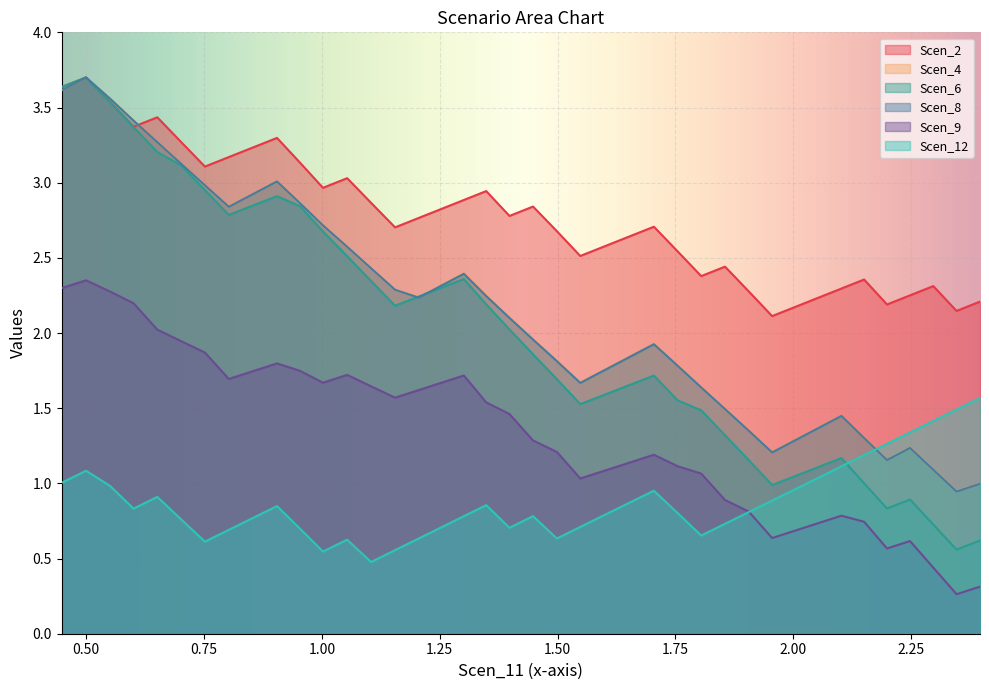

Reading left to right, transcribe all the data shown in this chart.

Scen_2: 3.6	3.7	3.5	3.4	3.4	3.3	3.1	3.2	3.2	3.3	3.1	3.0	3.0	2.9	2.7	2.8	2.8	2.9	2.9	2.8	2.8	2.7	2.5	2.6	2.6	2.7	2.5	2.4	2.4	2.3	2.1	2.2	2.2	2.3	2.4	2.2	2.3	2.3	2.1	2.2
Scen_4: 3.6	3.7	3.6	3.4	3.3	3.1	3.0	2.8	2.9	3.0	2.9	2.7	2.6	2.4	2.3	2.2	2.3	2.4	2.2	2.1	2.0	1.8	1.7	1.8	1.8	1.9	1.8	1.6	1.5	1.4	1.2	1.3	1.4	1.5	1.3	1.2	1.2	1.1	0.9	1.0
Scen_6: 3.6	3.7	3.5	3.4	3.2	3.1	3.0	2.8	2.8	2.9	2.8	2.7	2.5	2.3	2.2	2.2	2.3	2.4	2.2	2.0	1.9	1.7	1.5	1.6	1.7	1.7	1.6	1.5	1.3	1.2	1.0	1.0	1.1	1.2	1.0	0.8	0.9	0.7	0.6	0.6
Scen_8: 3.6	3.7	3.6	3.4	3.3	3.1	3.0	2.8	2.9	3.0	2.9	2.7	2.6	2.4	2.3	2.2	2.3	2.4	2.2	2.1	2.0	1.8	1.7	1.8	1.8	1.9	1.8	1.6	1.5	1.4	1.2	1.3	1.4	1.4	1.3	1.2	1.2	1.1	0.9	1.0
Scen_9: 2.3	2.4	2.3	2.2	2.0	1.9	1.9	1.7	1.7	1.8	1.7	1.7	1.7	1.6	1.6	1.6	1.7	1.7	1.5	1.5	1.3	1.2	1.0	1.1	1.1	1.2	1.1	1.1	0.9	0.8	0.6	0.7	0.7	0.8	0.7	0.6	0.6	0.4	0.3	0.3
Scen_12: 1.0	1.1	1.0	0.8	0.9	0.8	0.6	0.7	0.8	0.8	0.7	0.5	0.6	0.5	0.6	0.6	0.7	0.8	0.9	0.7	0.8	0.6	0.7	0.8	0.9	1.0	0.8	0.7	0.7	0.8	0.9	1.0	1.0	1.1	1.2	1.3	1.3	1.4	1.5	1.6